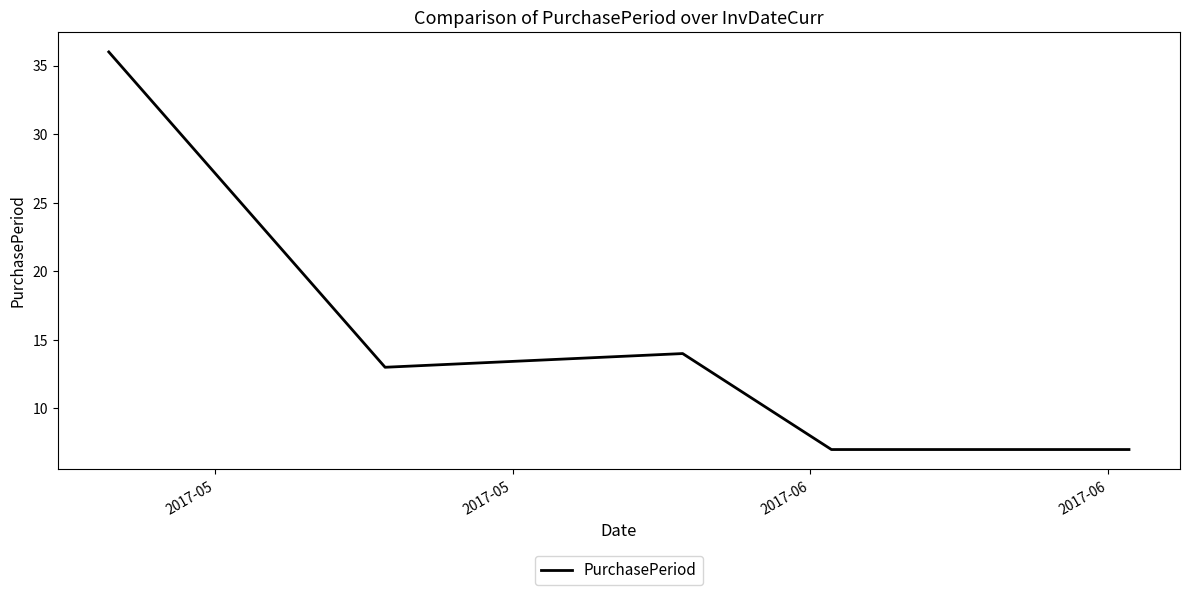

What is the average value?

14